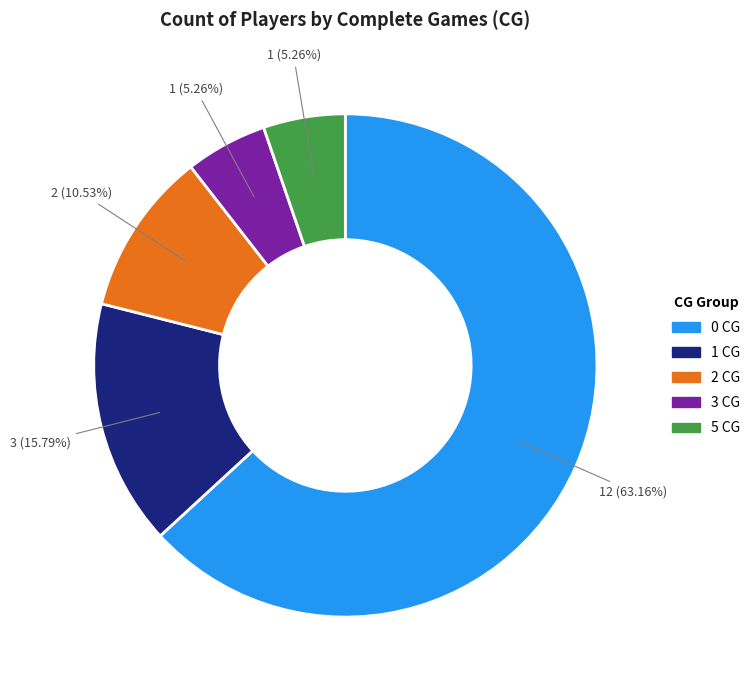

To the nearest percent, what portion does 1 CG represent?

16%